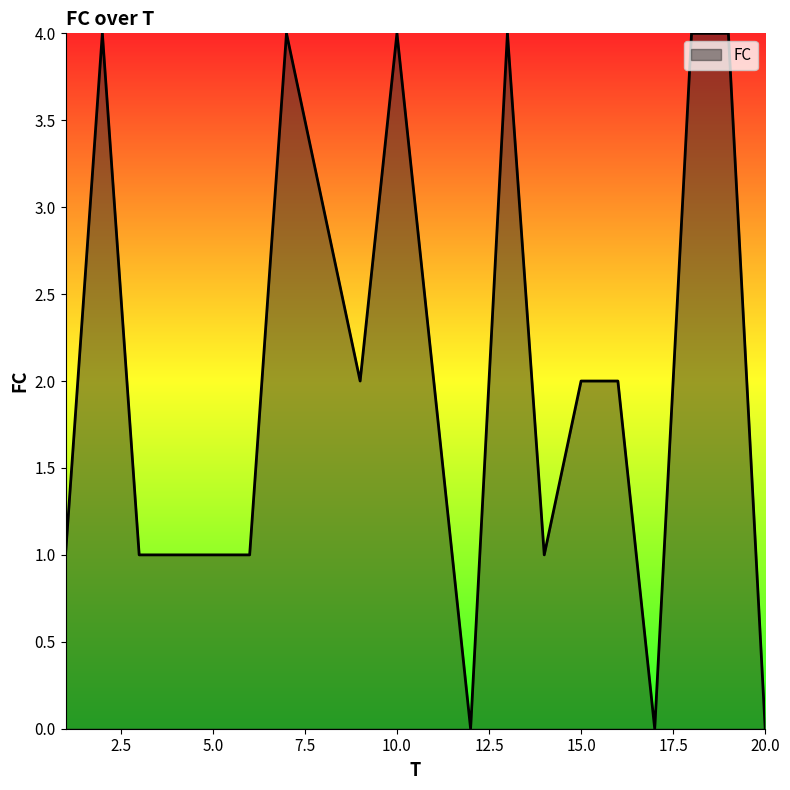

What is the difference between the maximum and minimum values?

4